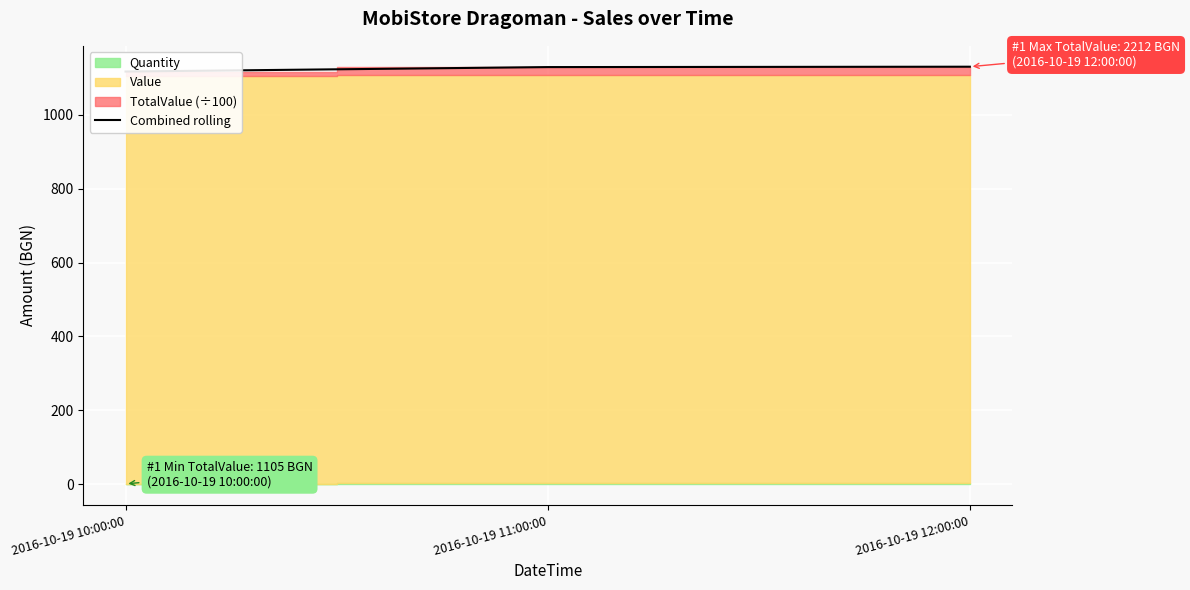

How many lines are shown in the chart?

1